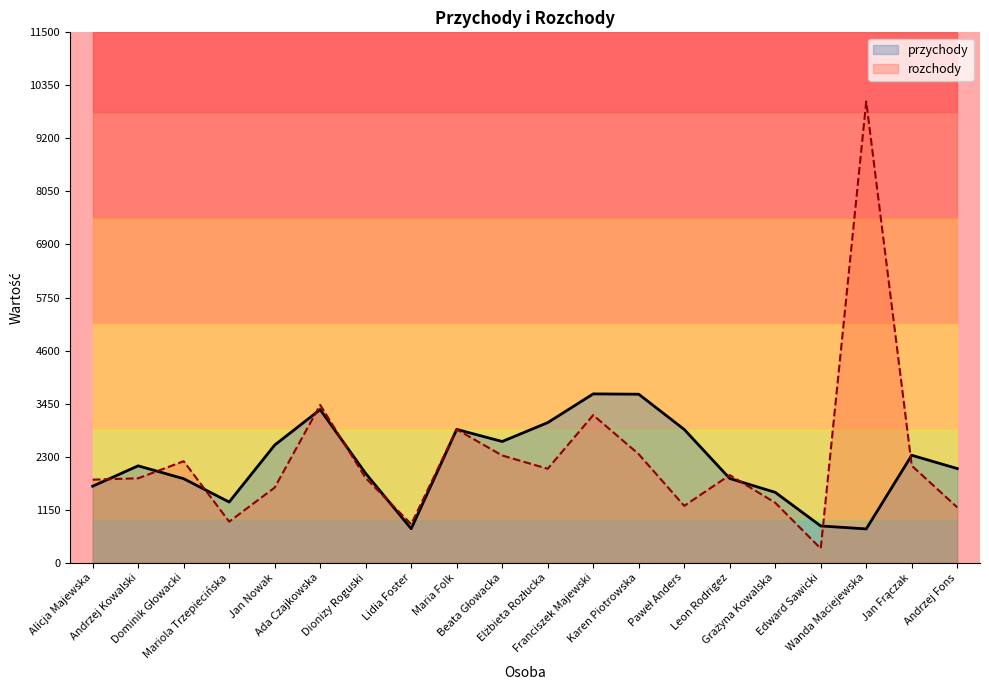

How many intersections are there between rozchody and przychody?

11